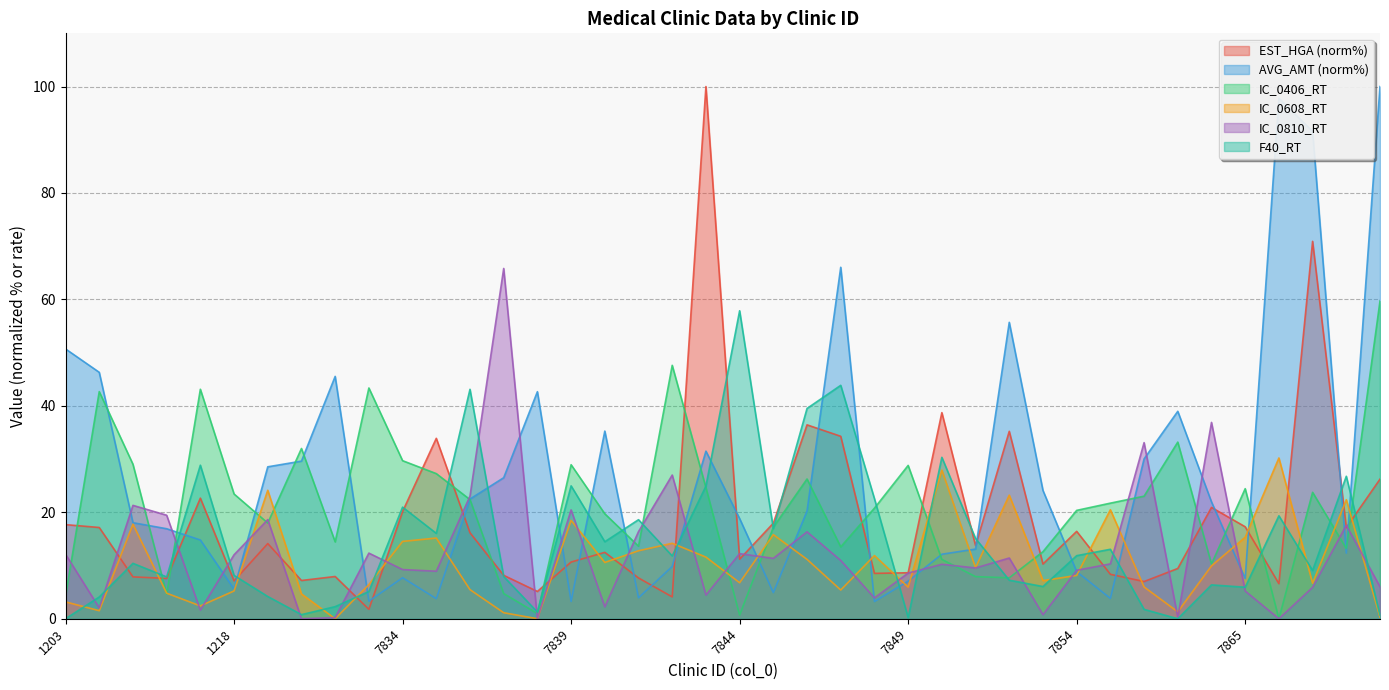

How many values in IC_0608_RT are above zero?

38